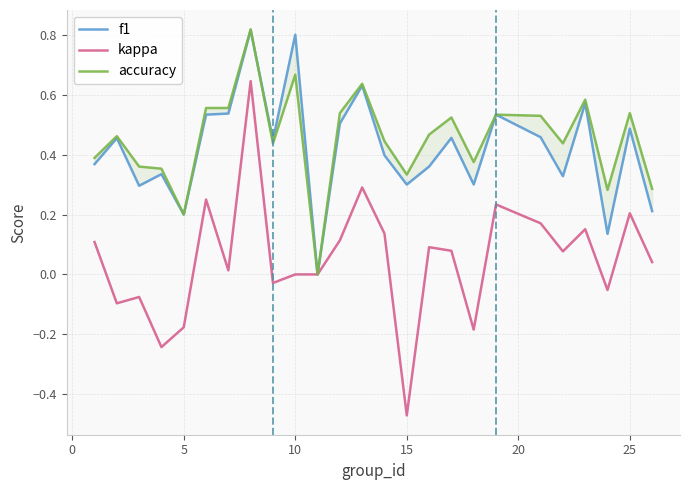

Which series has the widest spread of values?

kappa